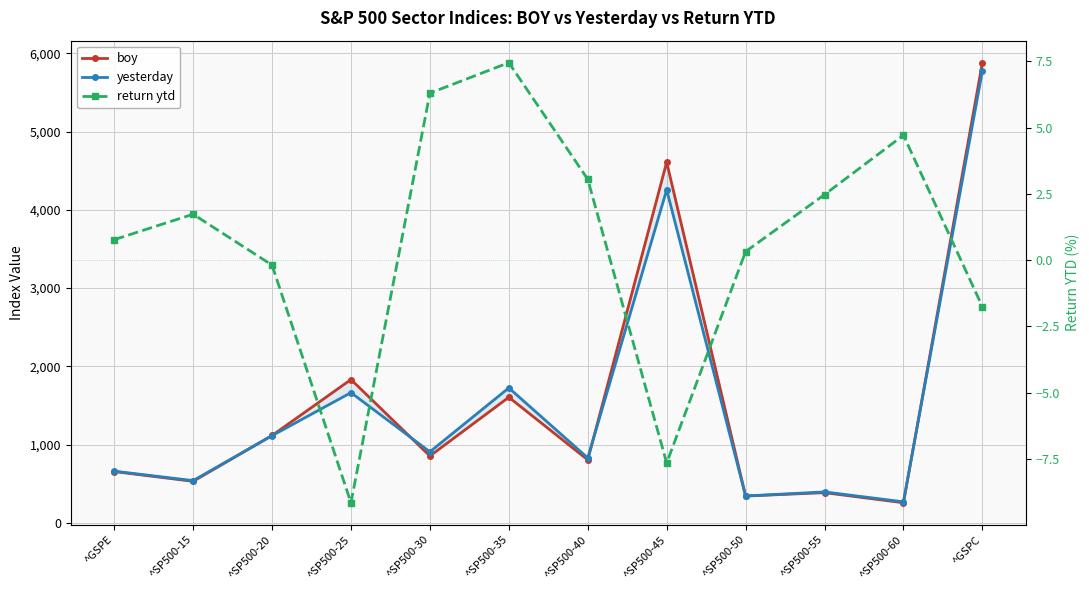

Is the value of boy at ^SP500-50 greater than the value of return ytd at ^SP500-25?

Yes